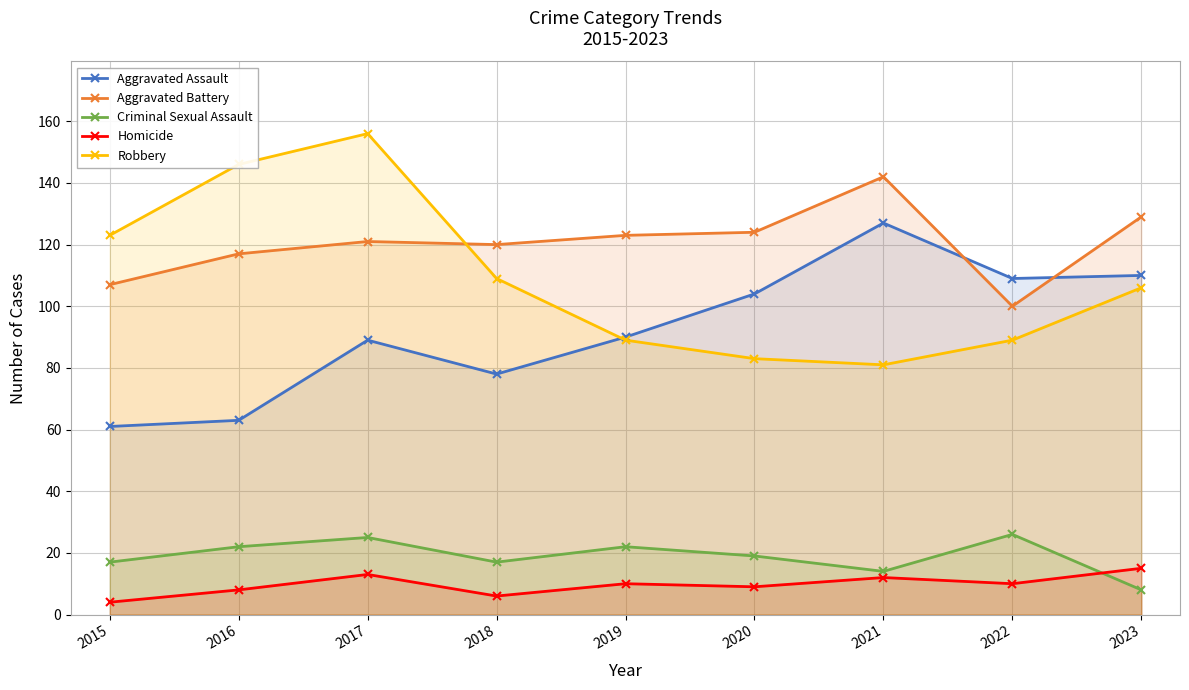

What is the value of the Aggravated Battery point at the 2nd from the left?

117